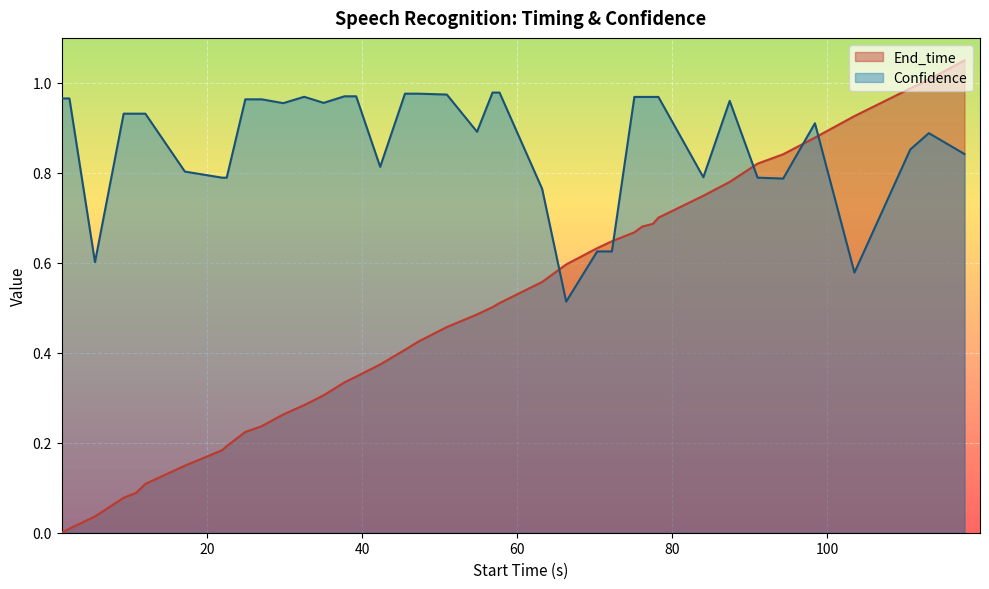

Rank the series by their average value, from highest to lowest.

Confidence, End_time